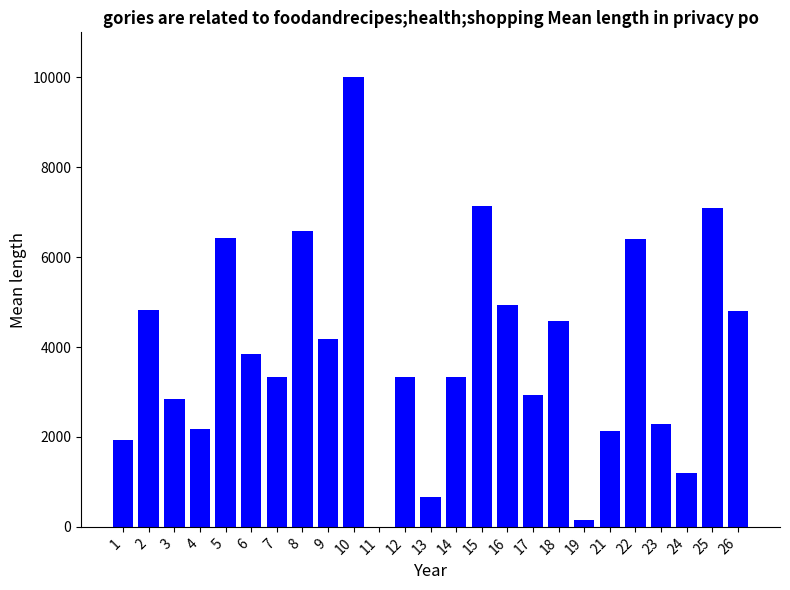

What is the maximum value shown in the chart?

10000.0